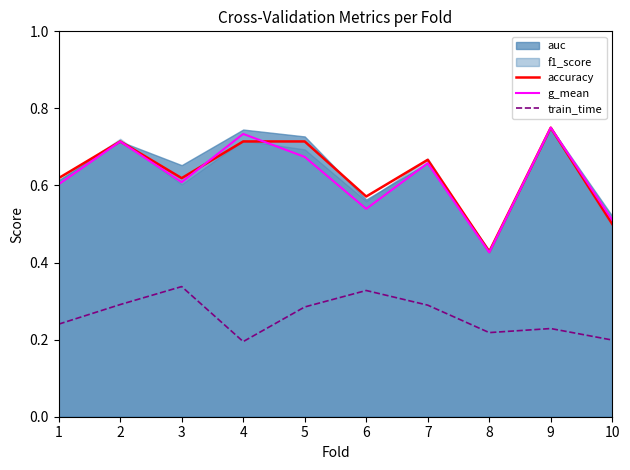

Which has a higher value, 9 or 8?

9